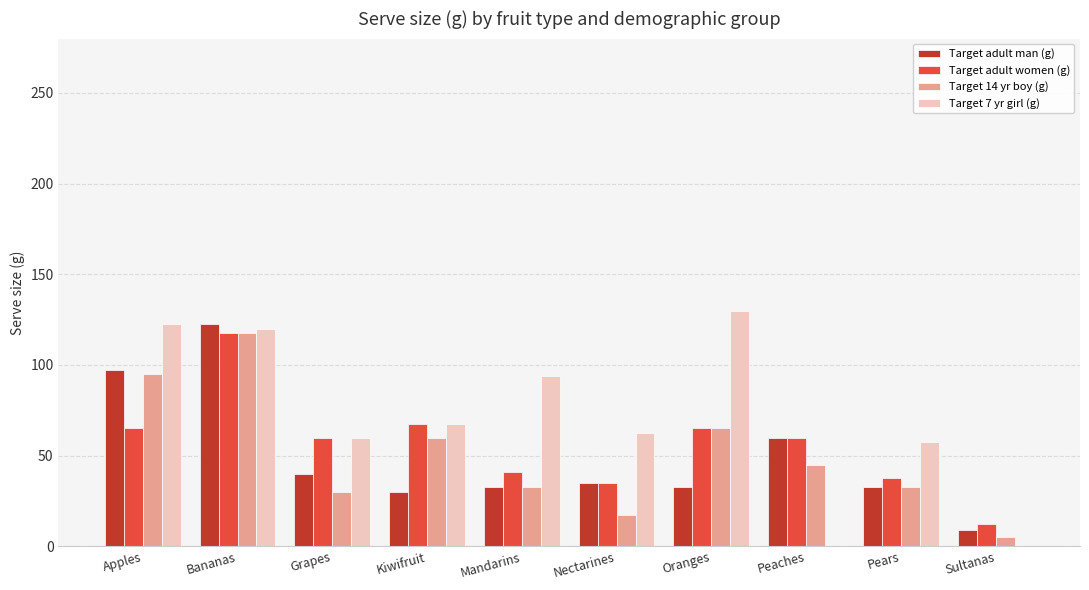

What is the total value across all series at Mandarins?

200.0